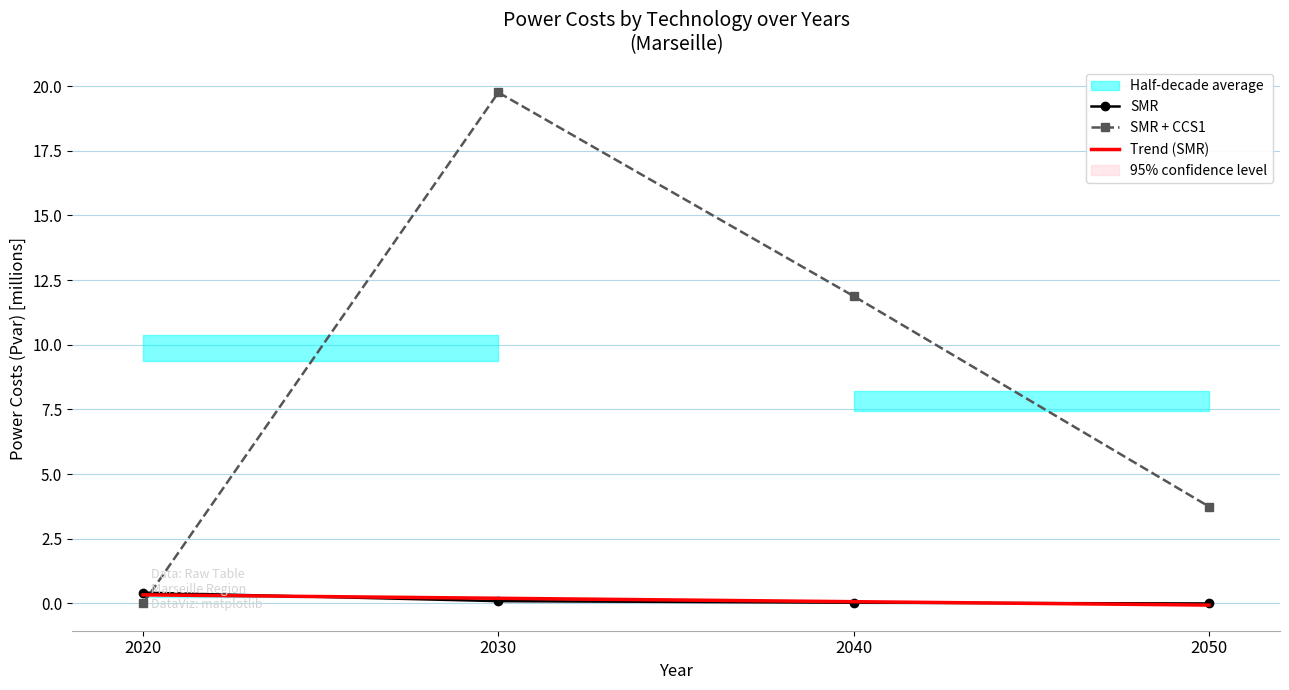

Reading right to left, transcribe all the data shown in this chart.

SMR: 2050=0.0	2040=0.0	2030=0.1	2020=0.4
SMR + CCS1: 2050=3.7	2040=11.9	2030=19.8	2020=0.0
Trend (SMR): 2050=-0.1	2040=0.1	2030=0.2	2020=0.3